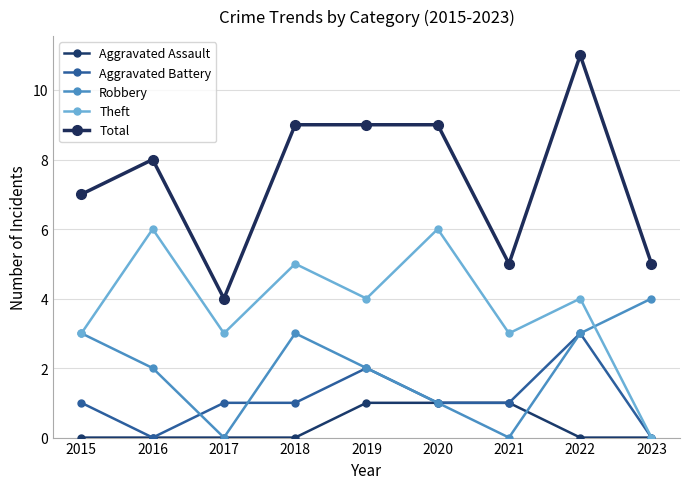

True or false: Total has a value of 15 at 2022.

False